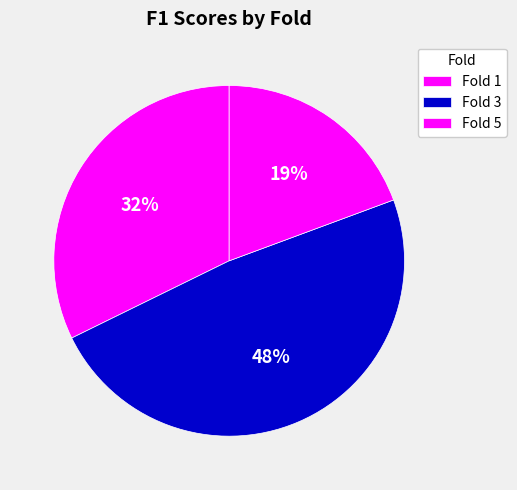

What is the largest slice in the pie chart?

Fold 3